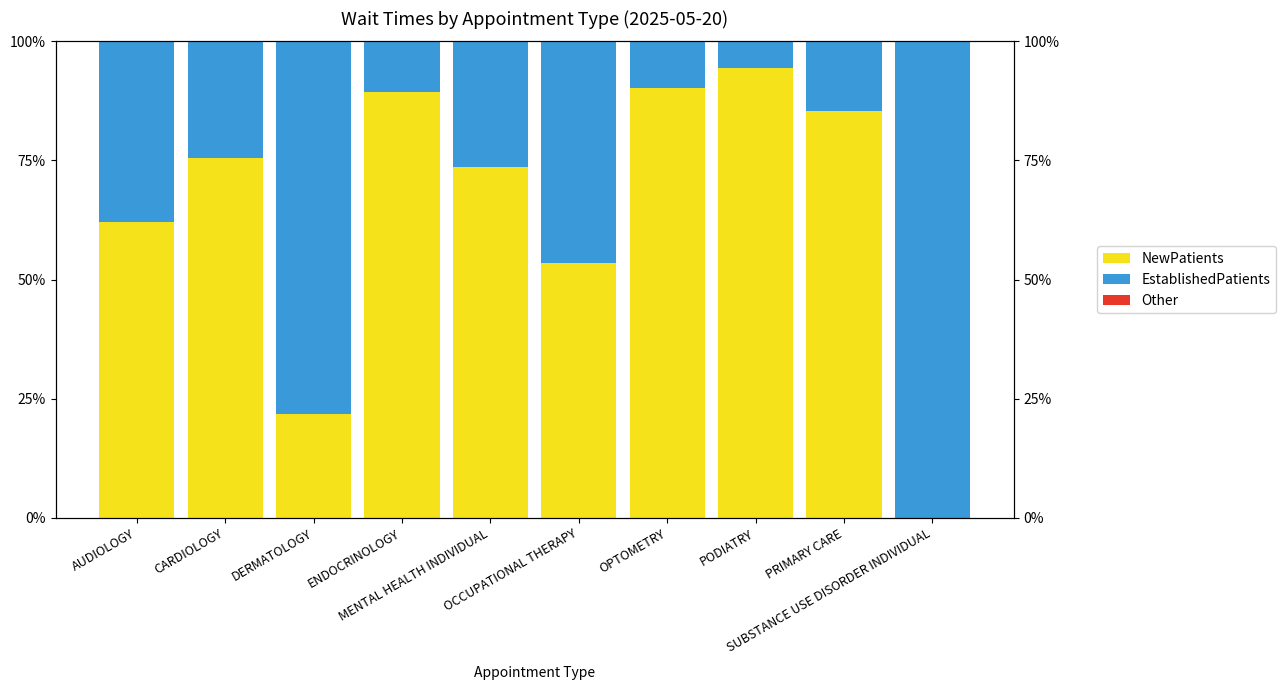

How many groups of bars are there?

10